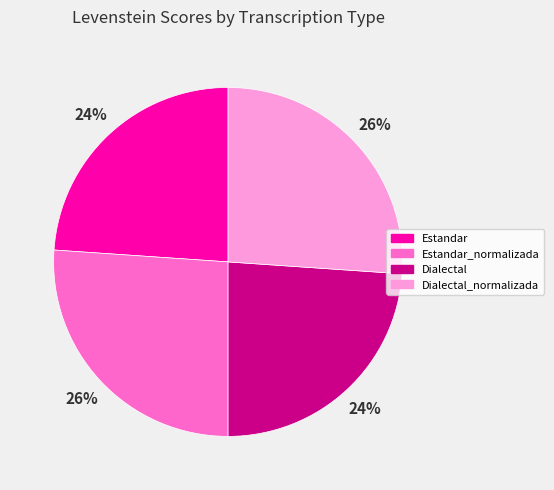

How many segments does this pie chart have?

4